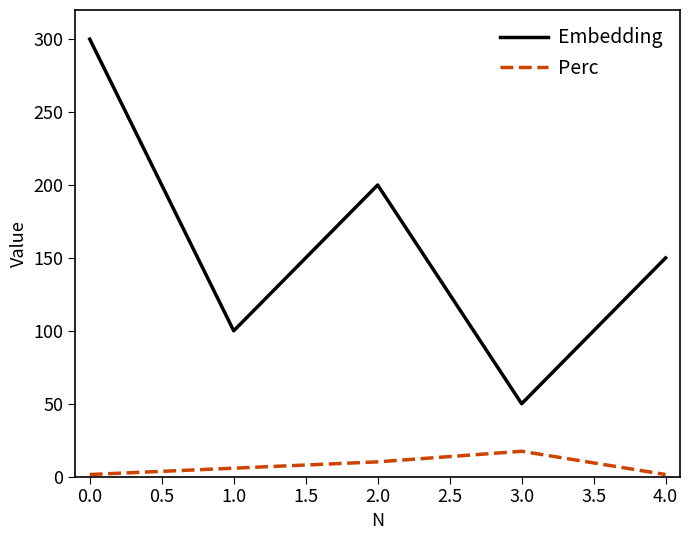

Which series has the largest range (max minus min)?

Embedding